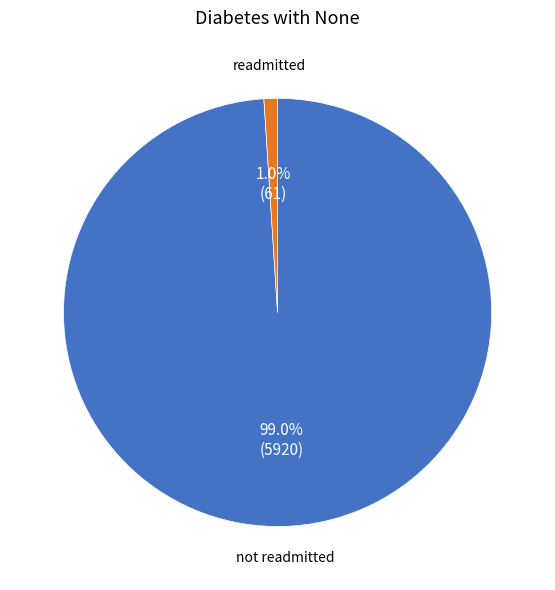

Is there a majority slice in this chart?

Yes